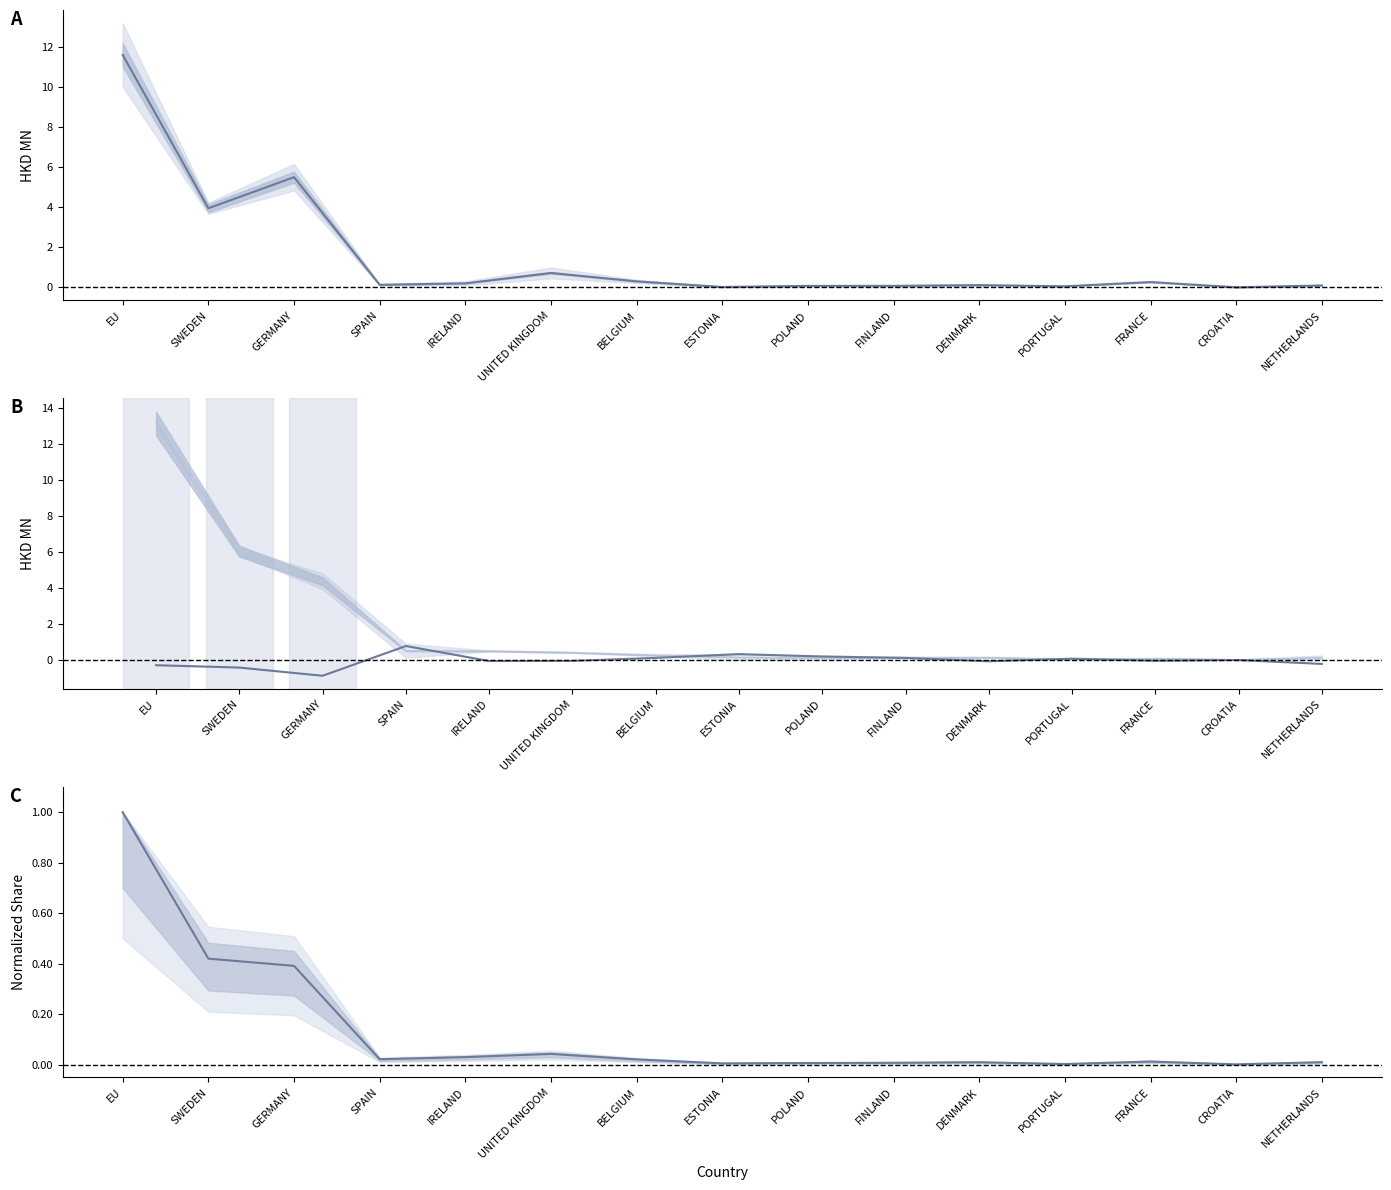

At which category does 201612/201712 mid reach its first local peak?

GERMANY